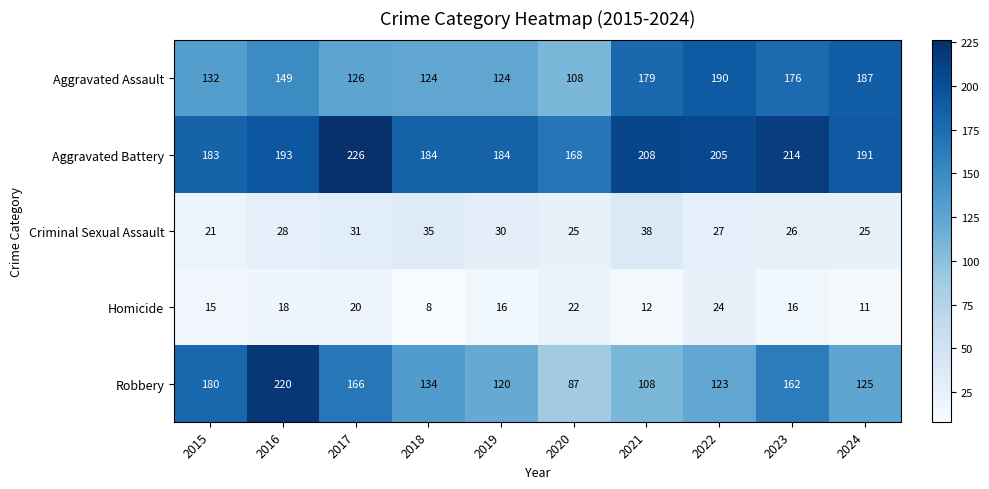

Which series has the largest total across all categories?

Aggravated Battery